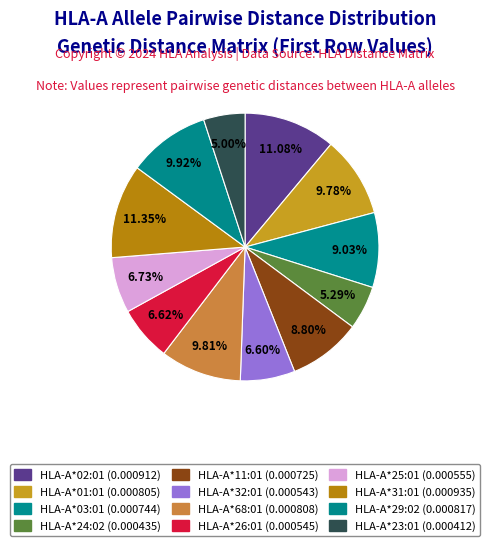

What percentage do HLA-A*32:01 and HLA-A*11:01 together represent?

15.4%